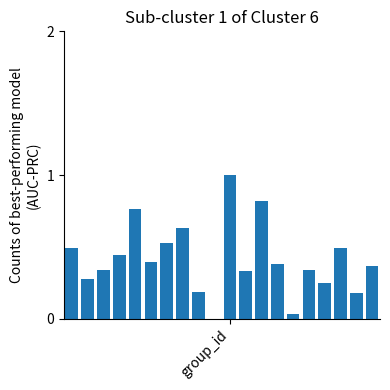

What is the greatest value displayed?

1.0